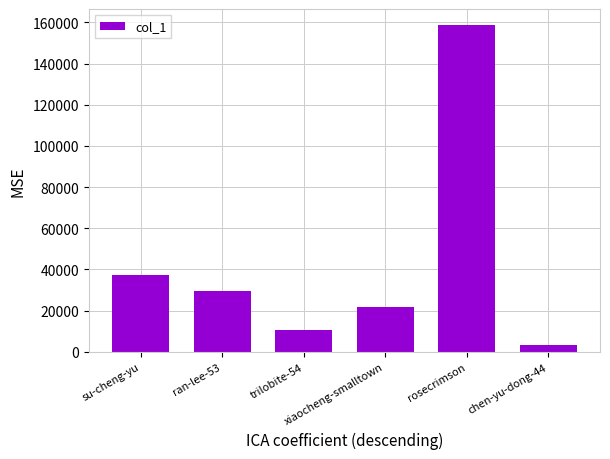

Rank the categories by value from highest to lowest.

rosecrimson, su-cheng-yu, ran-lee-53, xiaocheng-smalltown, trilobite-54, chen-yu-dong-44